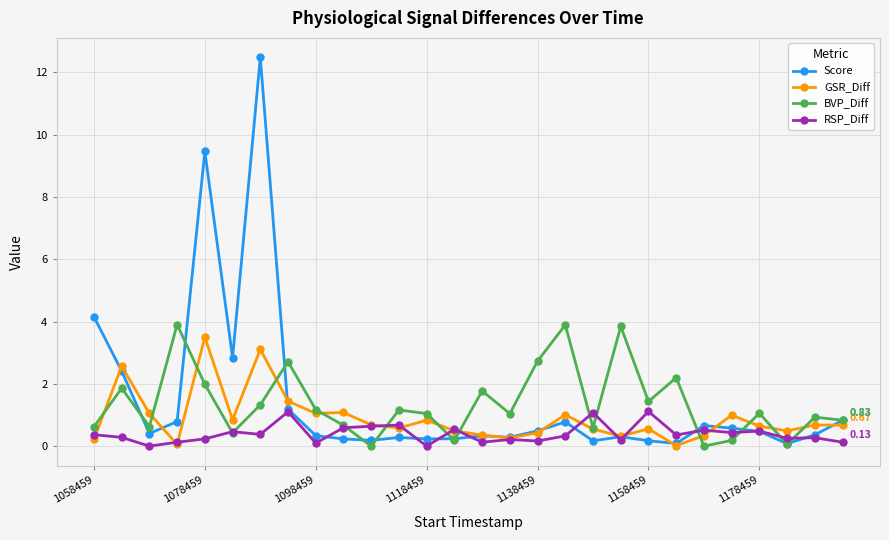

Which series has the largest range (max minus min)?

Score